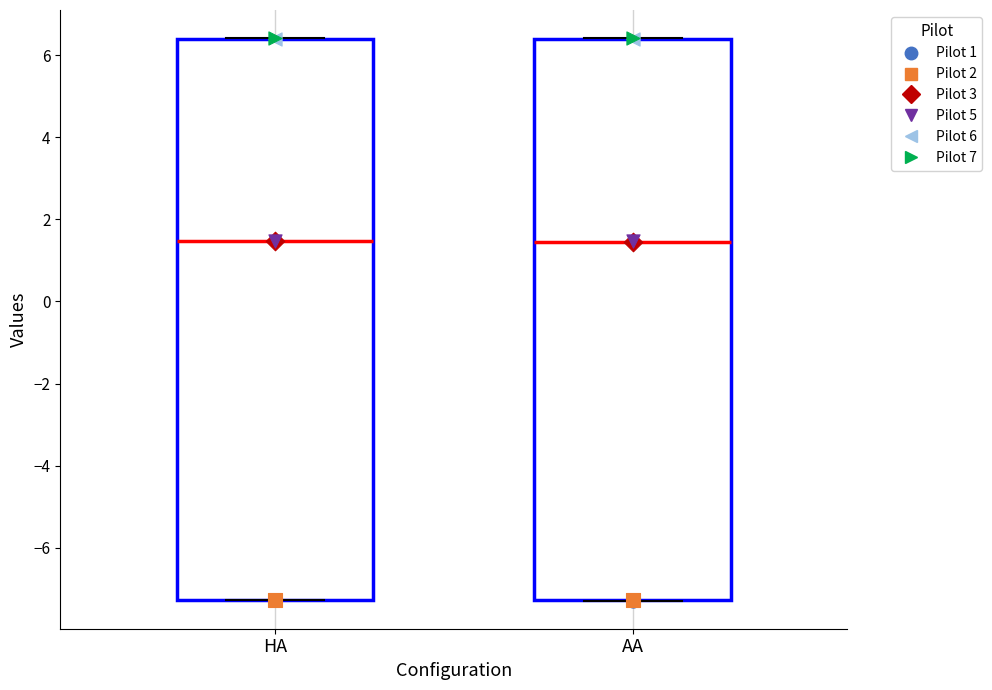

Reading left to right, read every box against the y-axis: the position of its median line, the range the box covers, and the ends of its whiskers. The values are not printed on the chart, so give them approximately, as read against the axis.

HA: median 1.4, box -7.2 to 6.4, whiskers -7.2 to 6.4
AA: median 1.4, box -7.2 to 6.4, whiskers -7.2 to 6.4